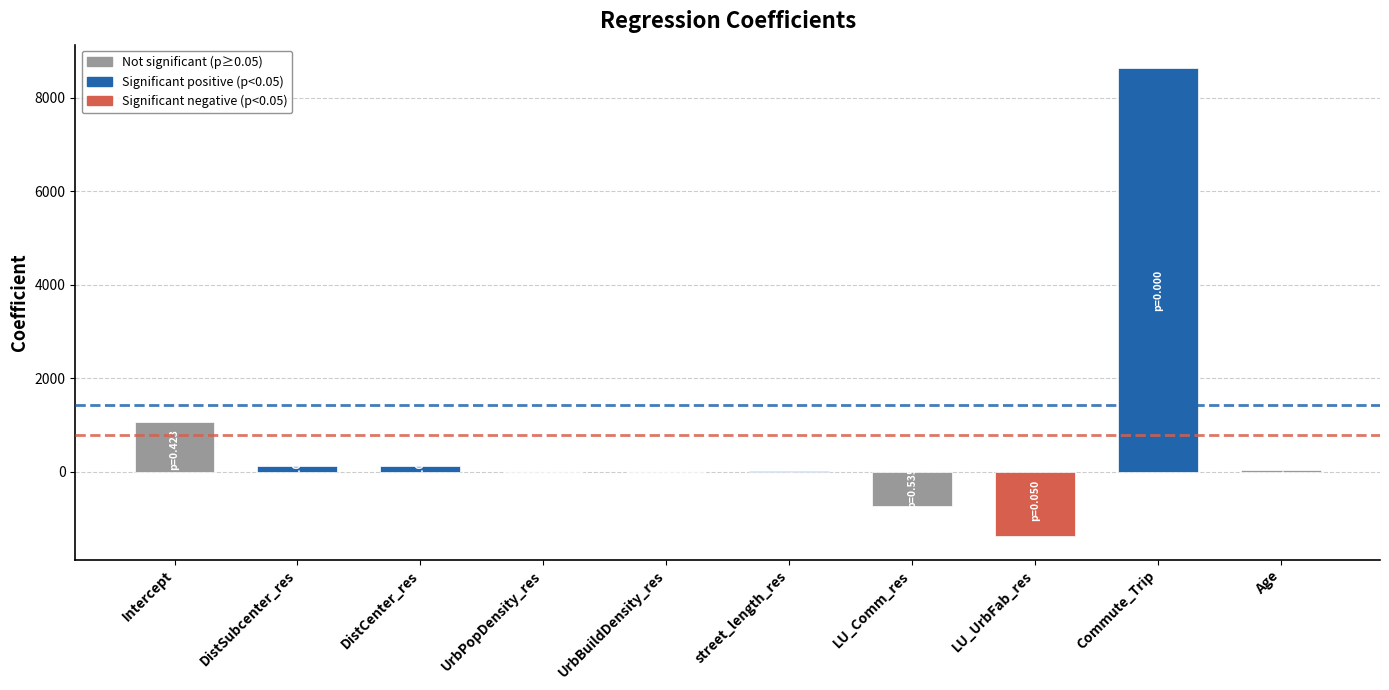

What is the maximum value shown in the chart?

8637.2